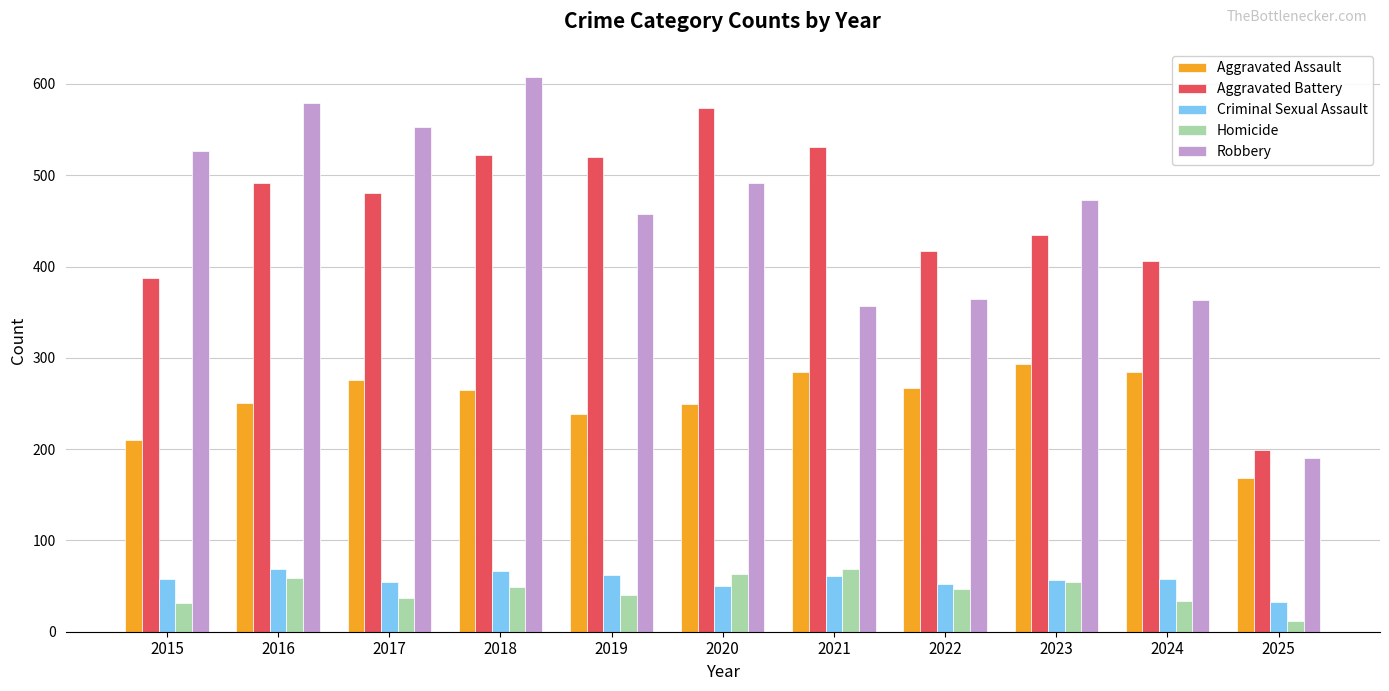

What is the total value across all series at 2015?

1214